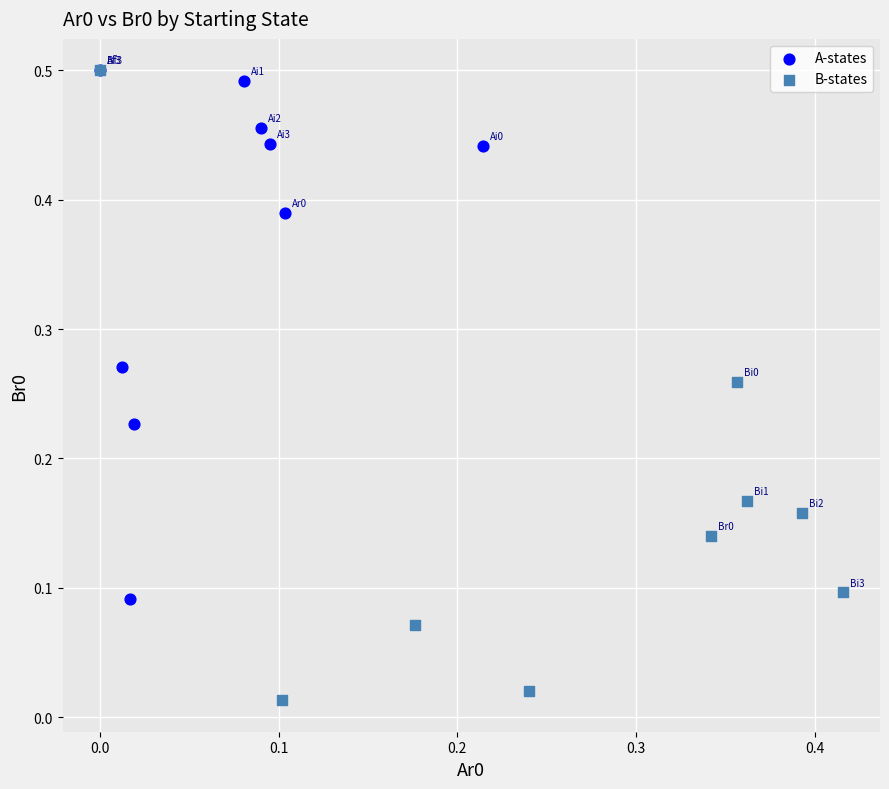

Which series has the widest spread of Y values?

B-states